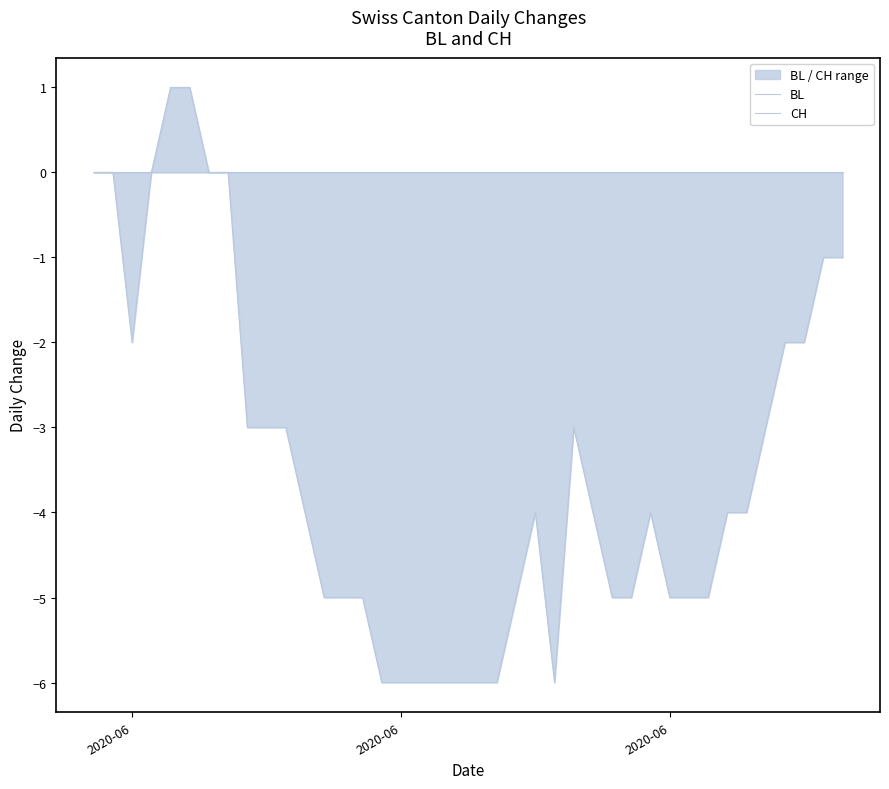

How many data points does each series have?

40